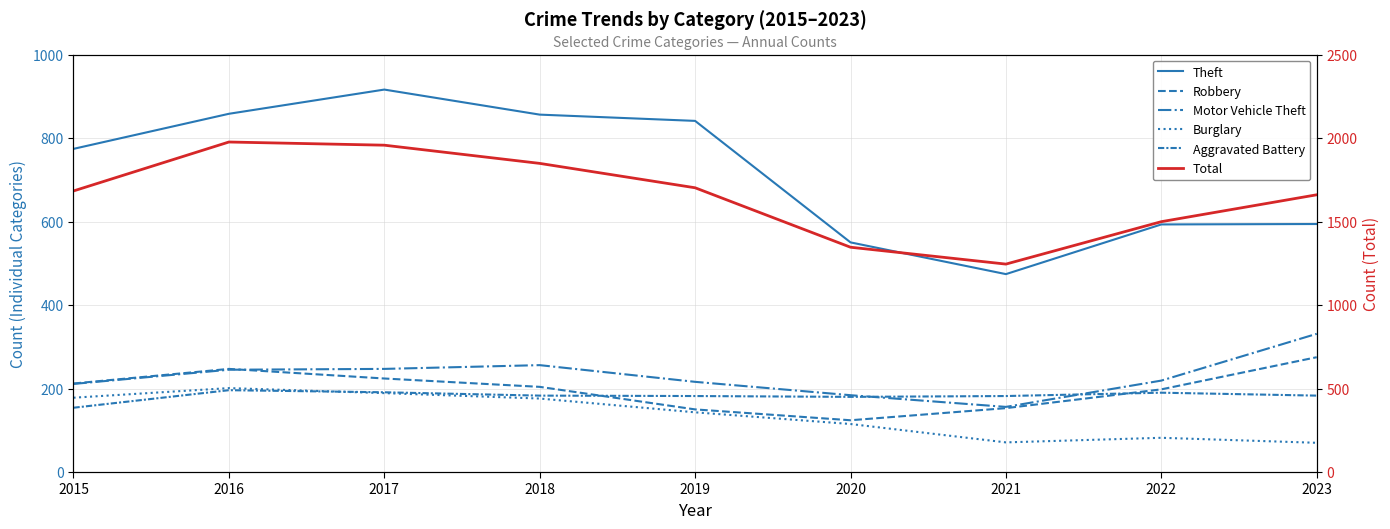

Does the chart have visible grid lines?

Yes